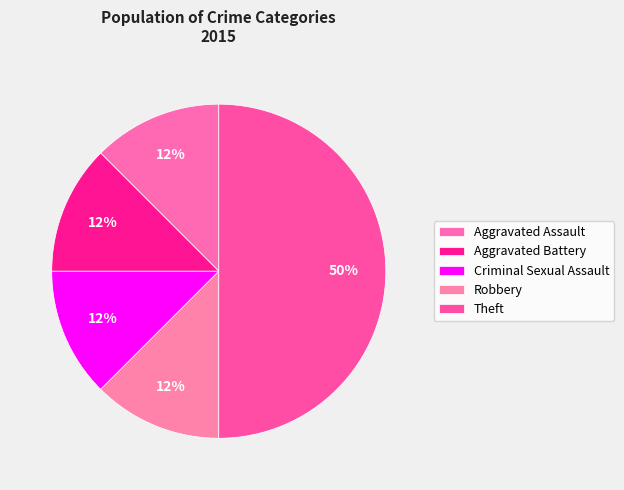

To the nearest percent, what is the combined percentage of Aggravated Assault and Theft?

62%